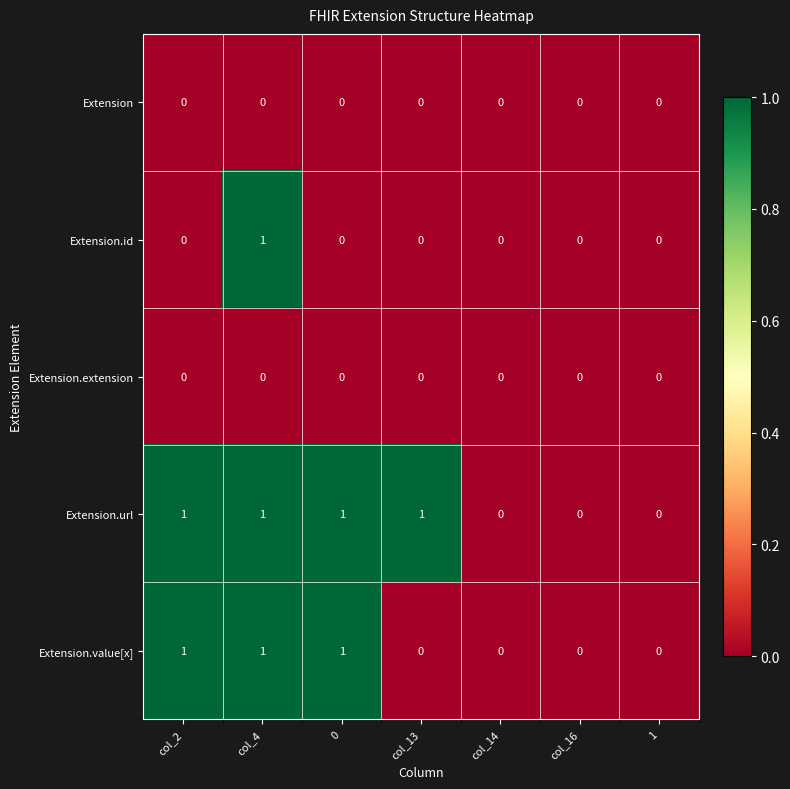

How many Extension.url values are between 0 and 1?

7